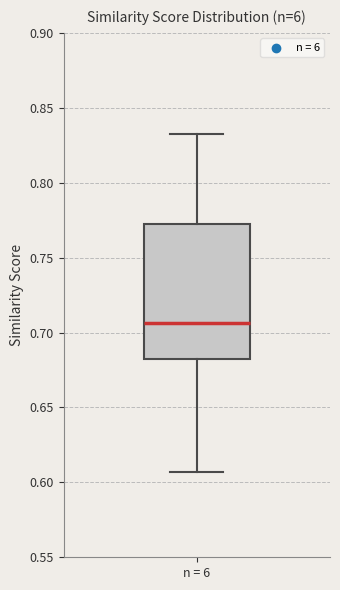

Transcribe this box plot: give where the median line is, the range the box spans, and where the two whiskers end, as read against the y-axis. The values are not printed on the chart, so give them approximately, as read against the axis.

median 0.705, box 0.680 to 0.775, whiskers 0.605 to 0.835